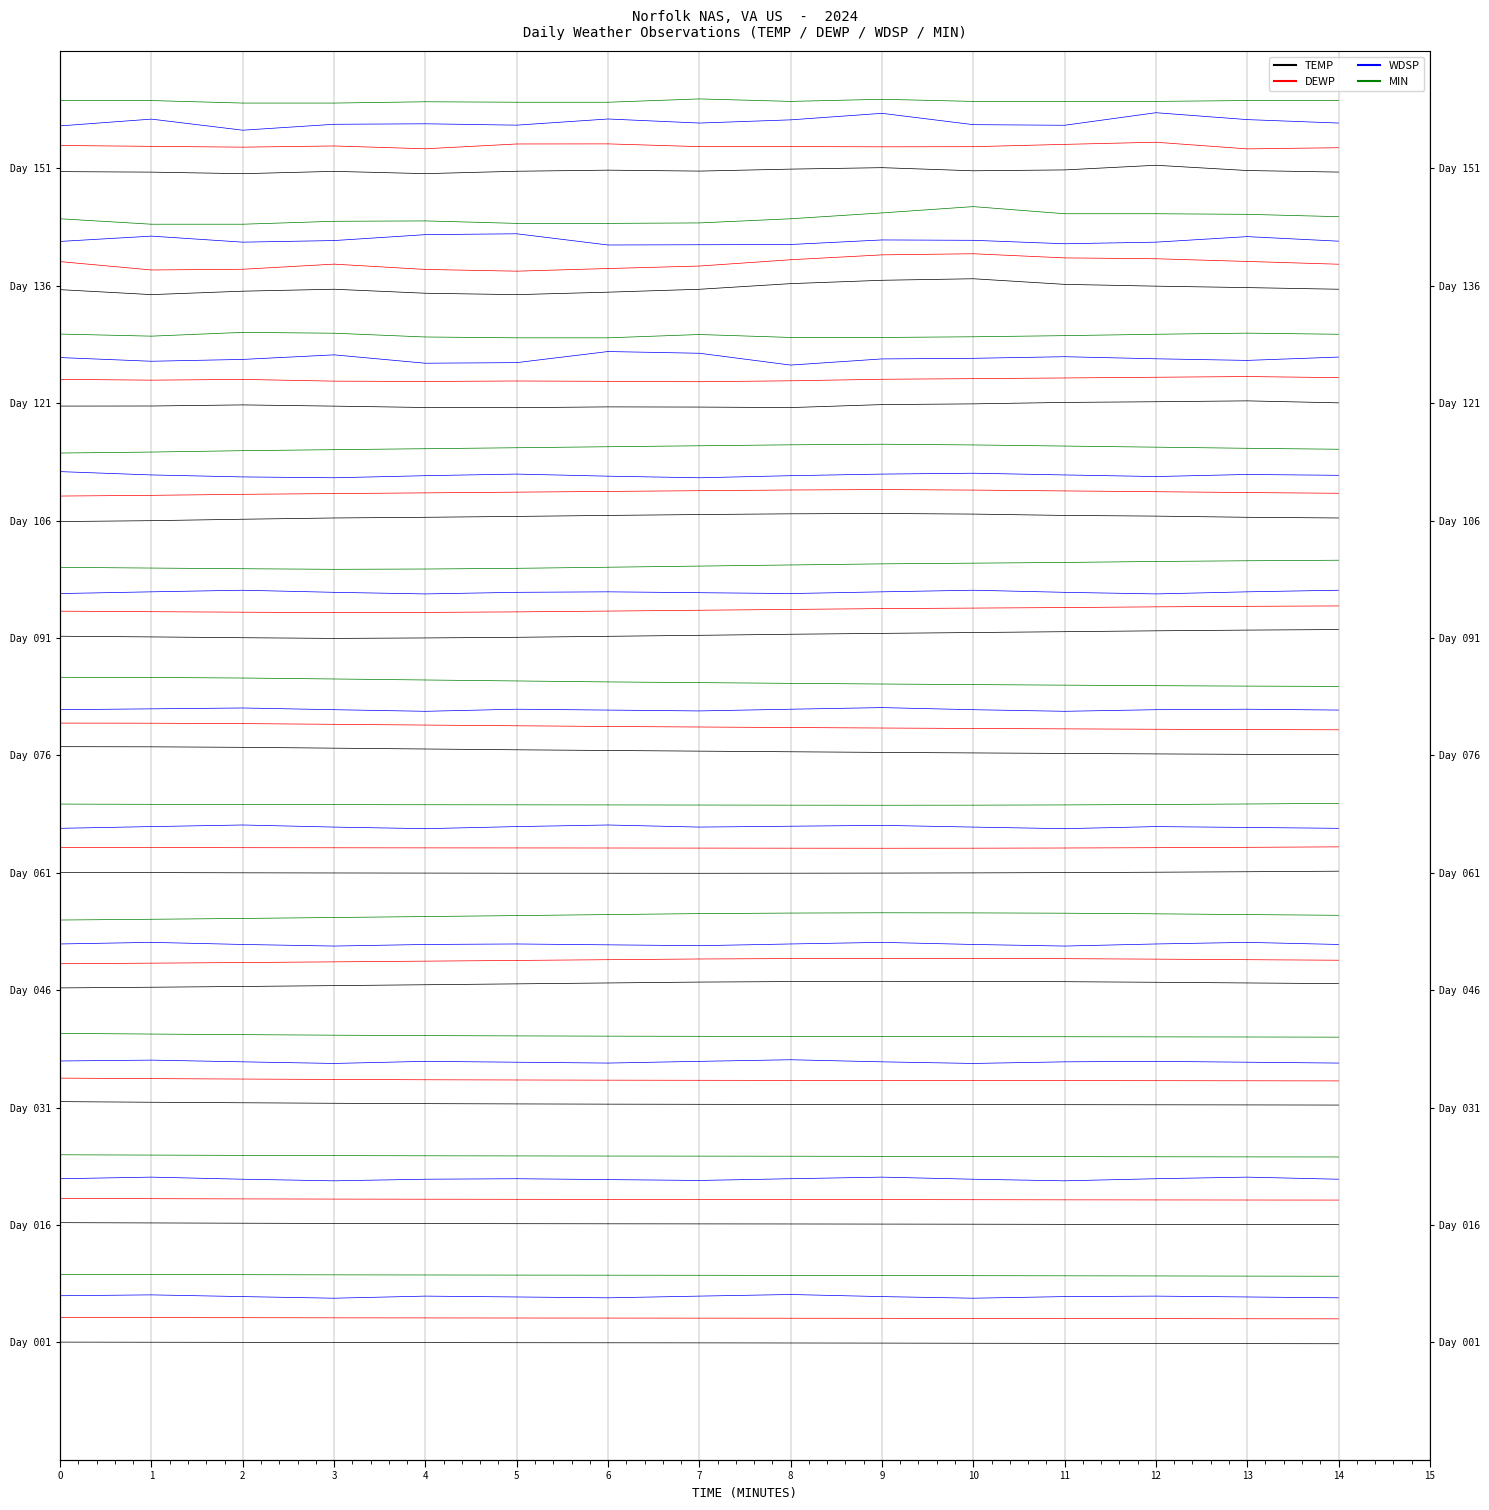

What is the sum of all TEMP values?

14971.6